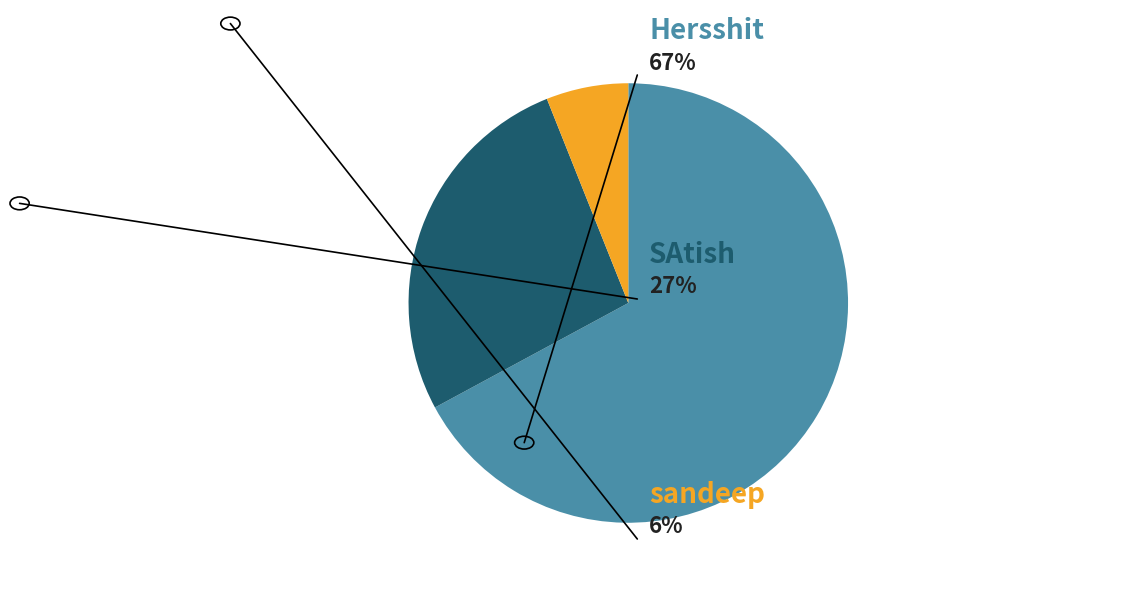

Is there any slice that represents more than half of the pie?

Yes